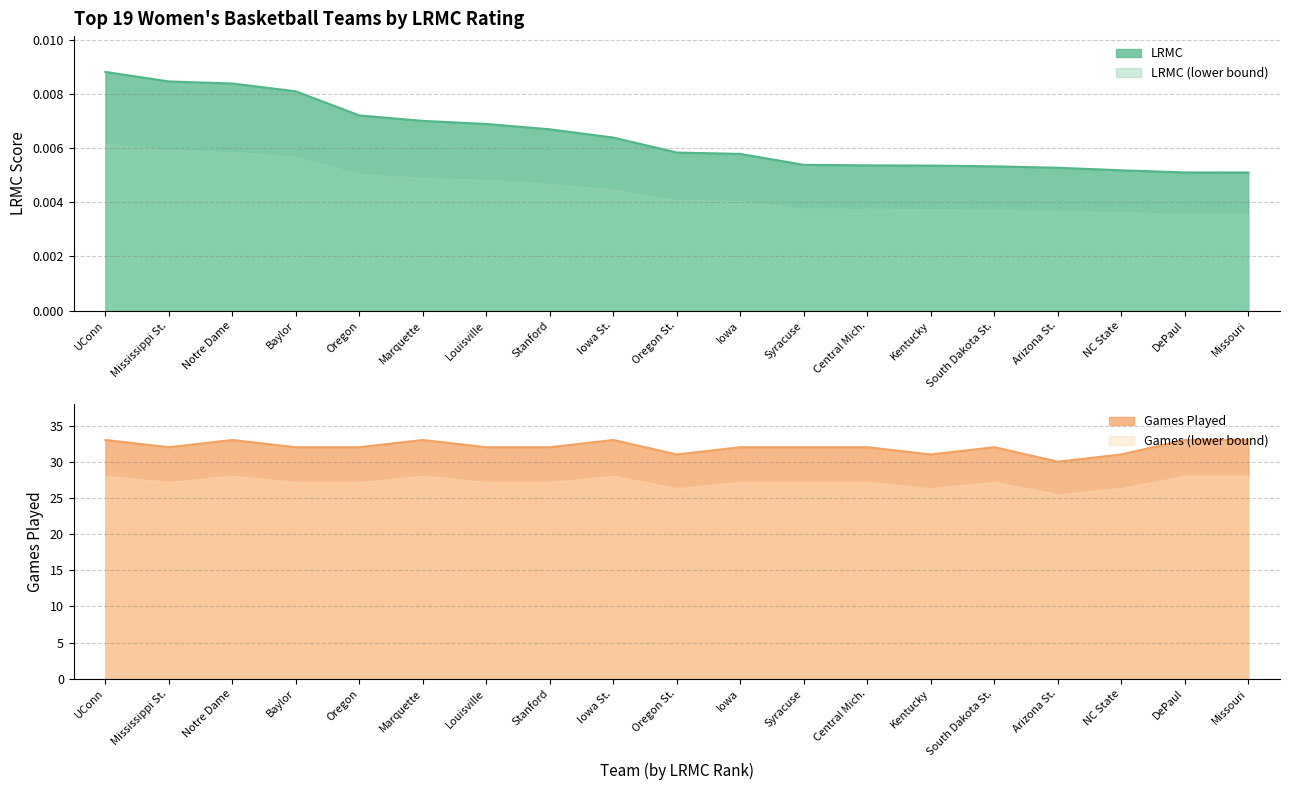

True or false: ngames and LRMC intersect in this chart.

False